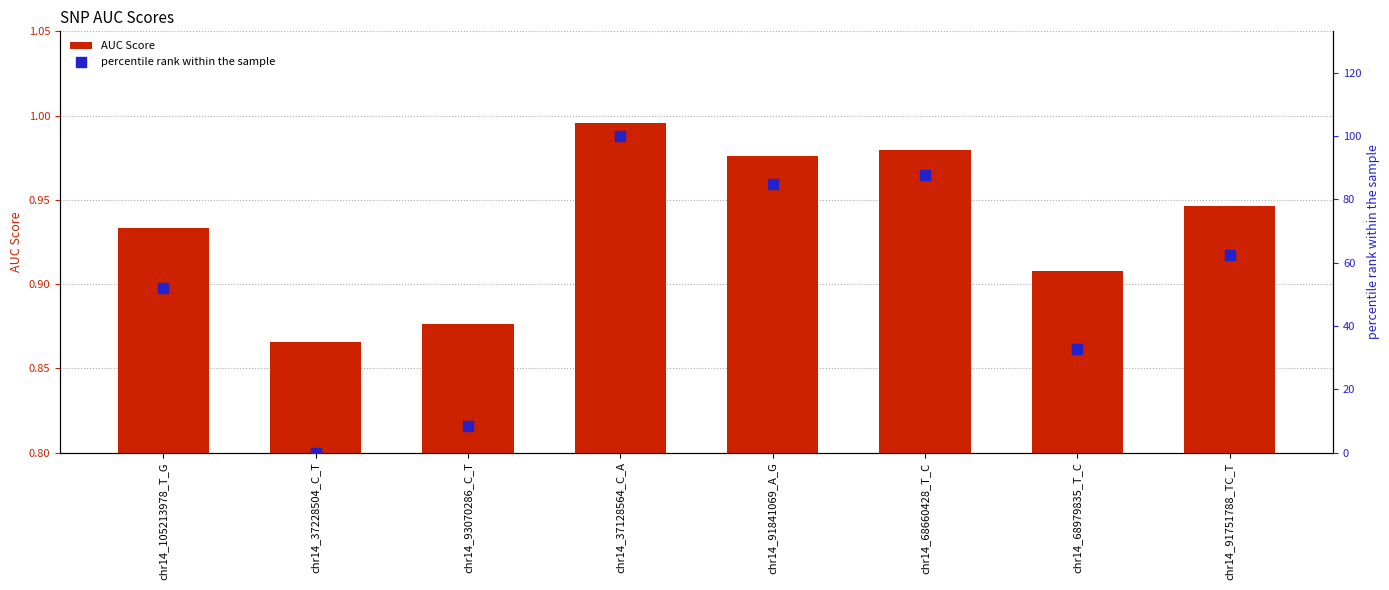

What is the total value across all series at chr14_37128564_C_A?

101.0